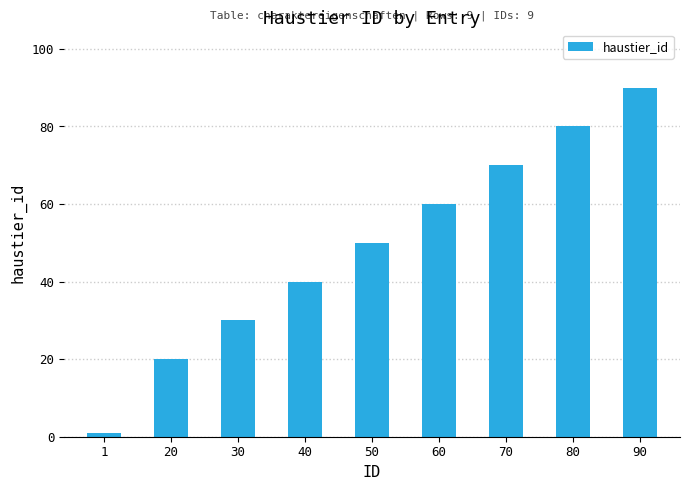

At which category does the chart reach its peak across all series?

90